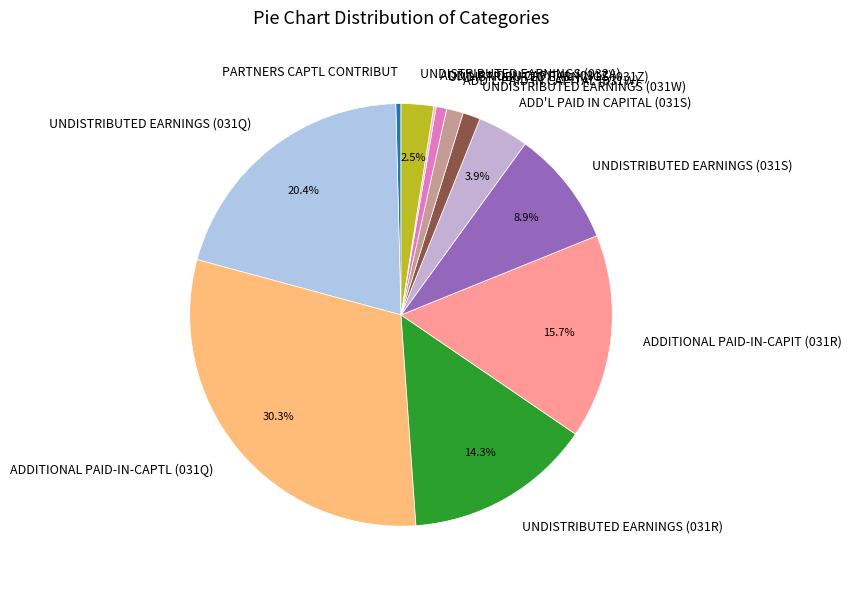

What is the largest slice in the pie chart?

ADDITIONAL PAID-IN-CAPTL (031Q)